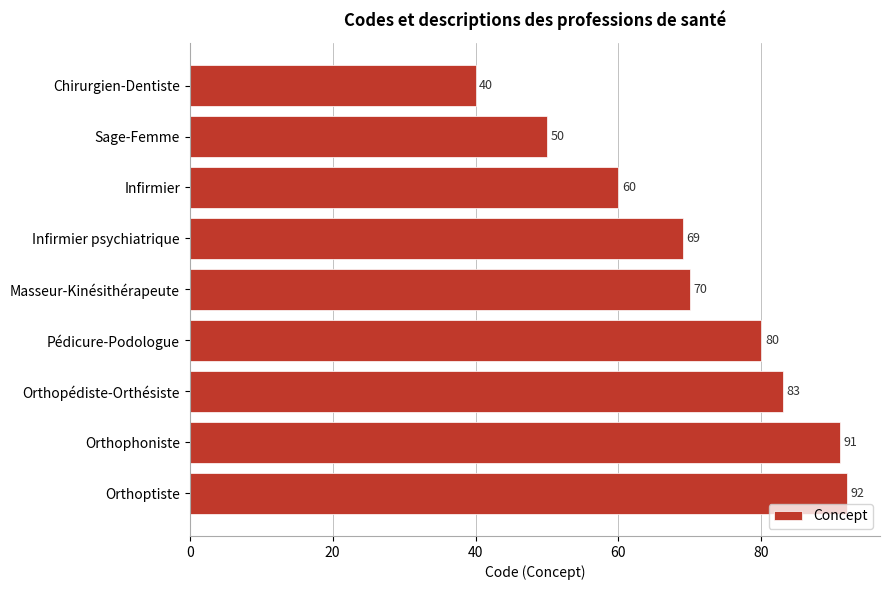

What is the difference between the maximum and minimum values?

52